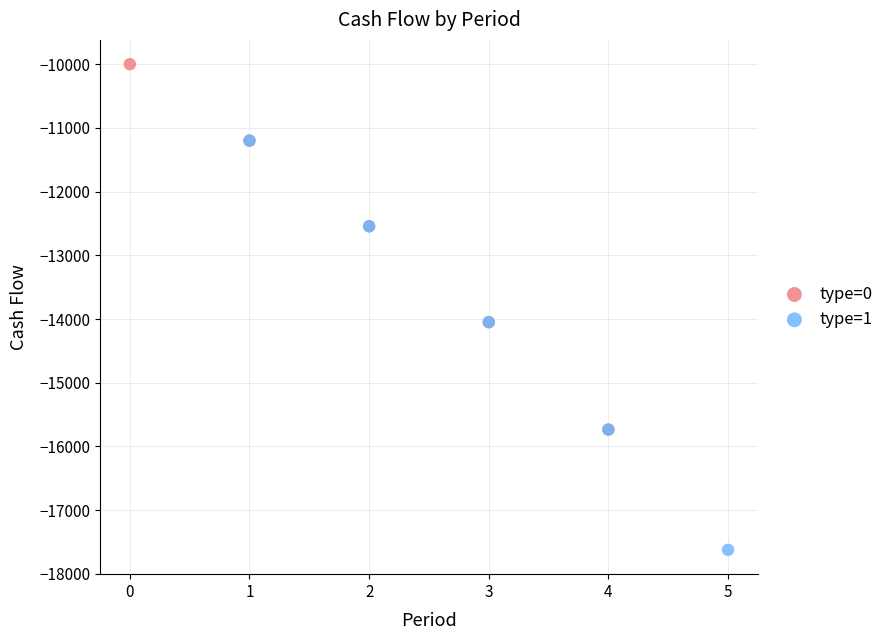

Which series has the widest spread of Y values?

type=1